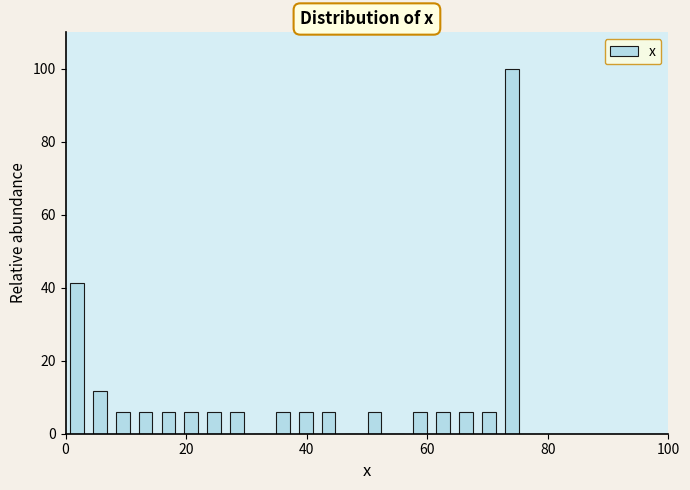

Read against the x-axis, roughly where is the centre of the tallest bar?

74